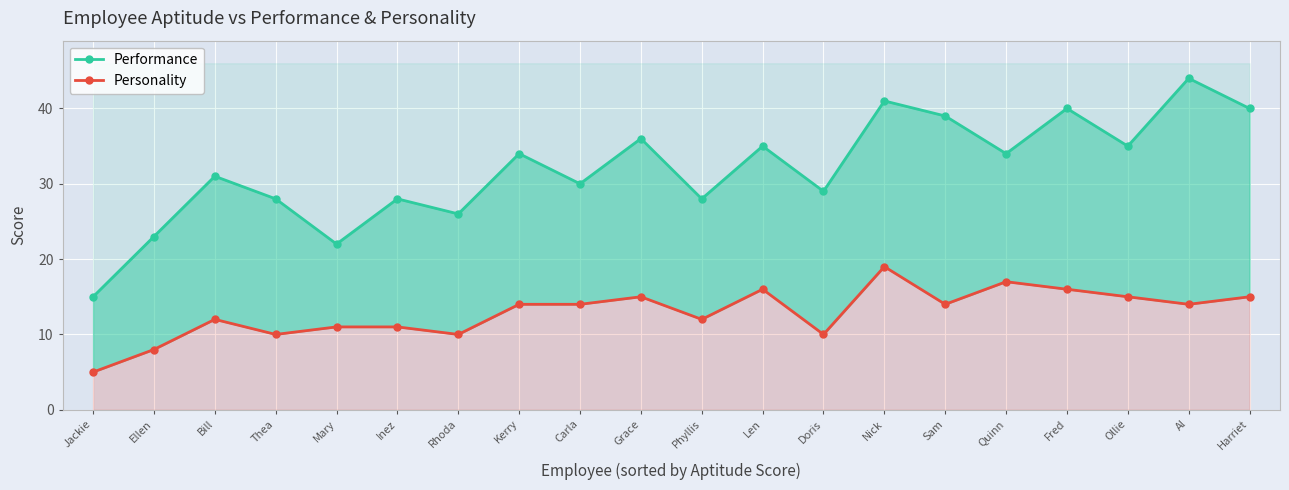

What is the spread (max minus min) of values at Doris?

19